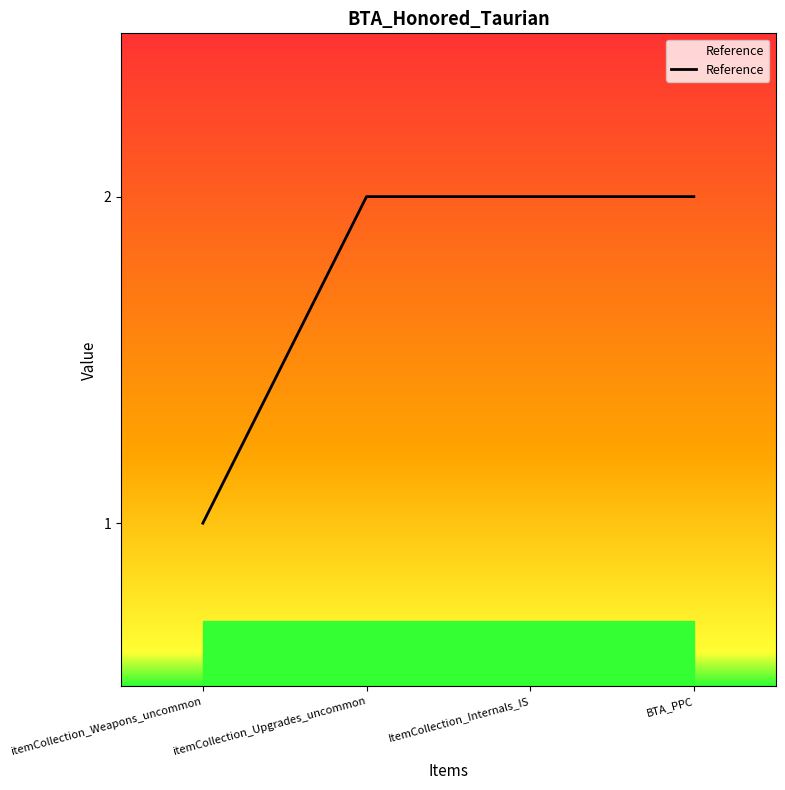

True or false: the data has more than 2 interior local peaks.

False